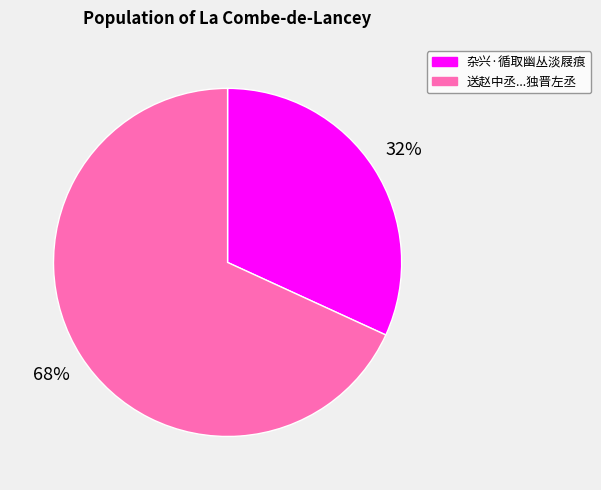

To the nearest percent, what is the average slice percentage?

50%